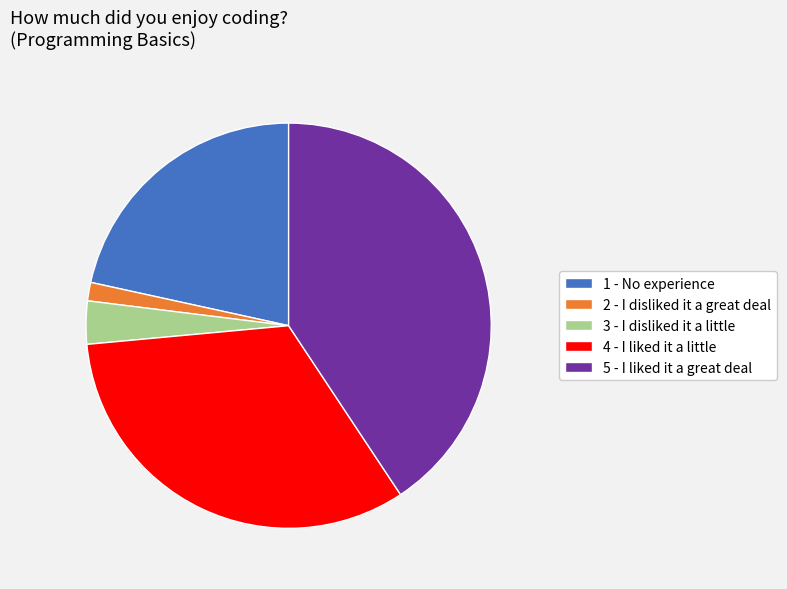

Approximately how many times larger is the value at 5 - I liked it a great deal compared to 3 - I disliked it a little?

11.9